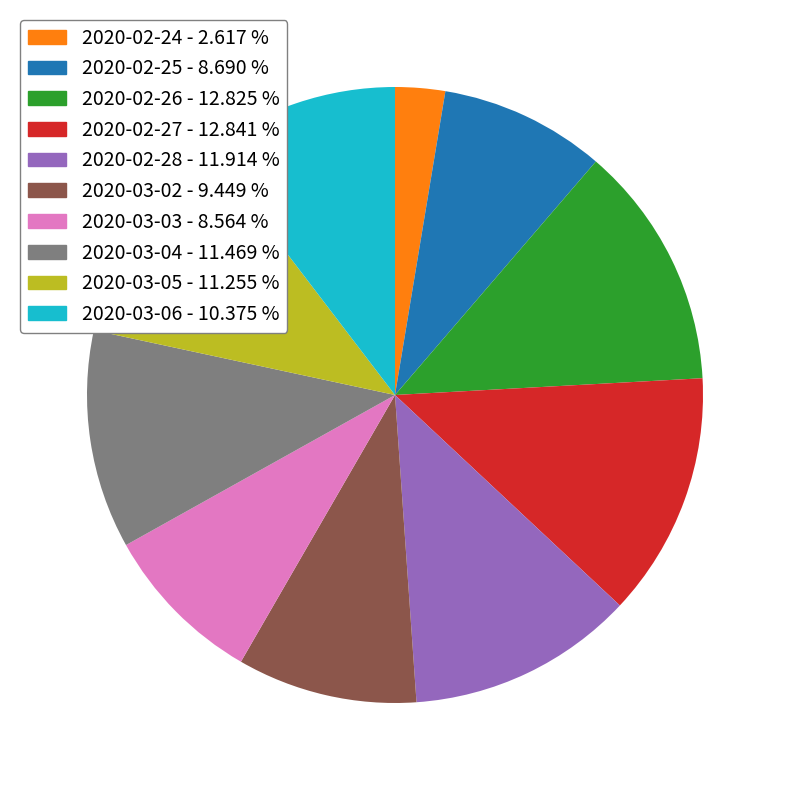

Is the sum of 2020-02-27 - 12.841 % and 2020-03-04 - 11.469 % greater than half?

No